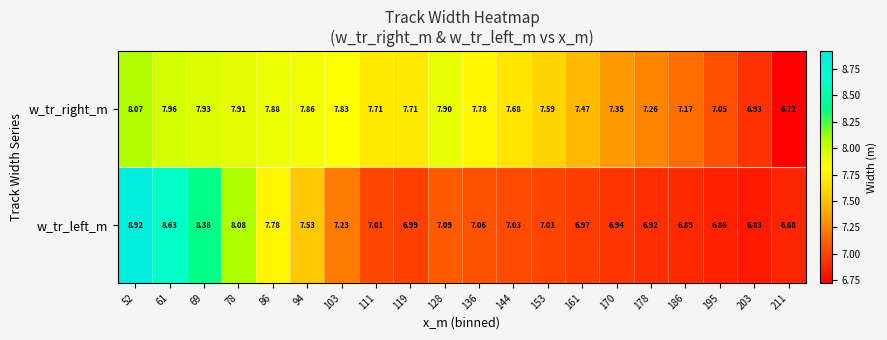

At 94, list the series in order from smallest to largest.

w_tr_left_m, w_tr_right_m